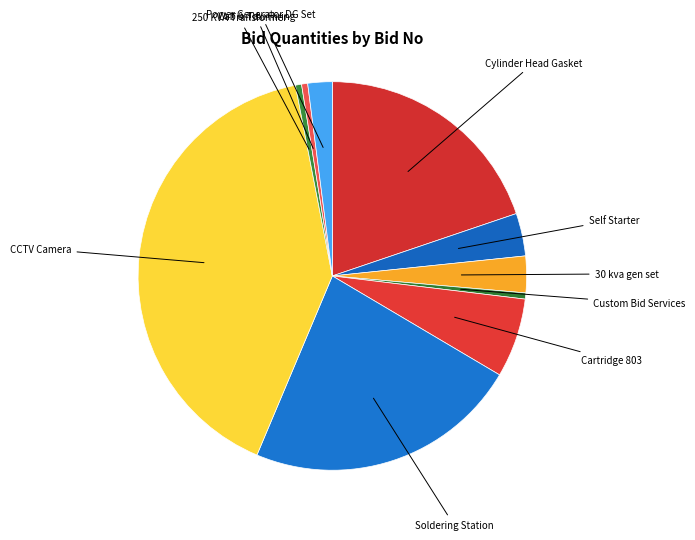

How many slices are in this pie chart?

10